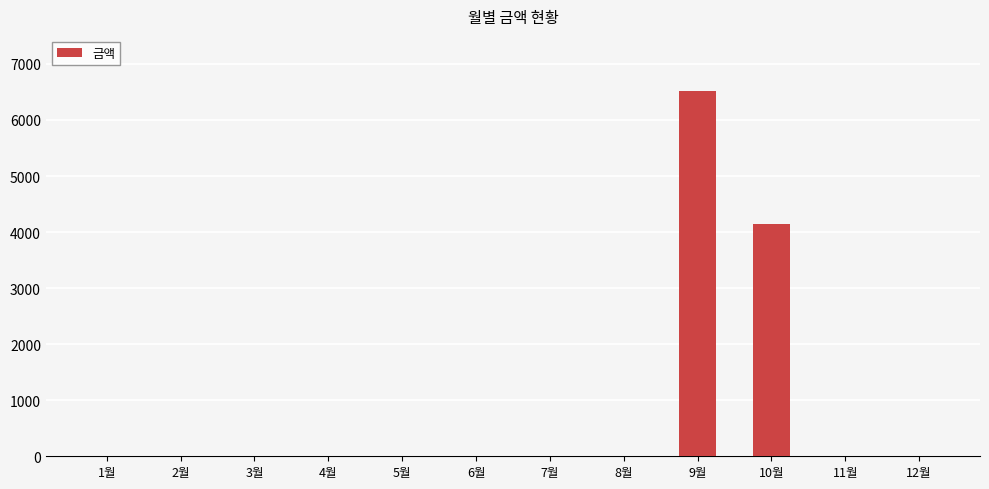

Where is the data nearest to the value 3255?

10월